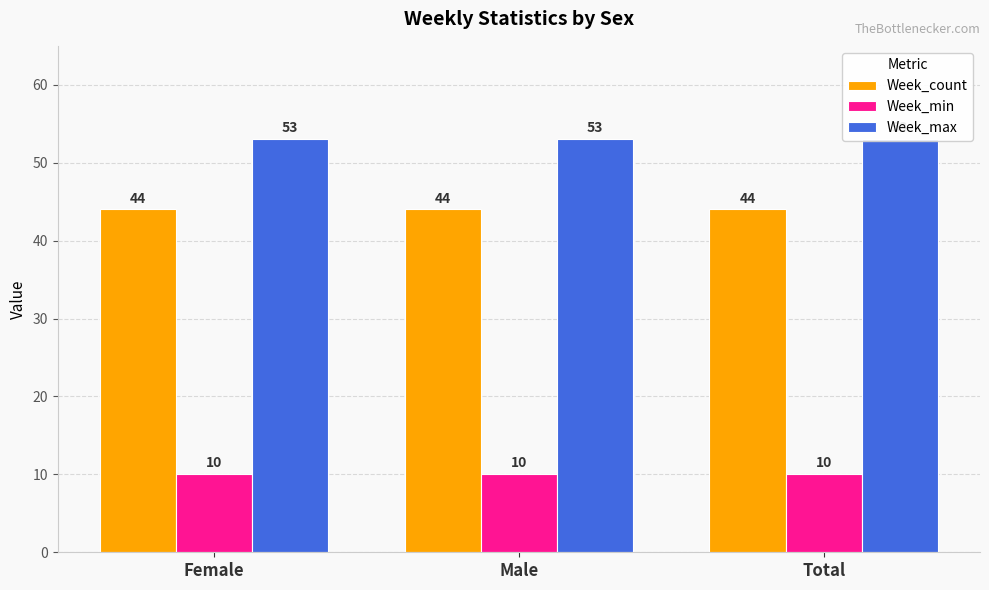

Which series changed the most between Female and Total?

Week_count